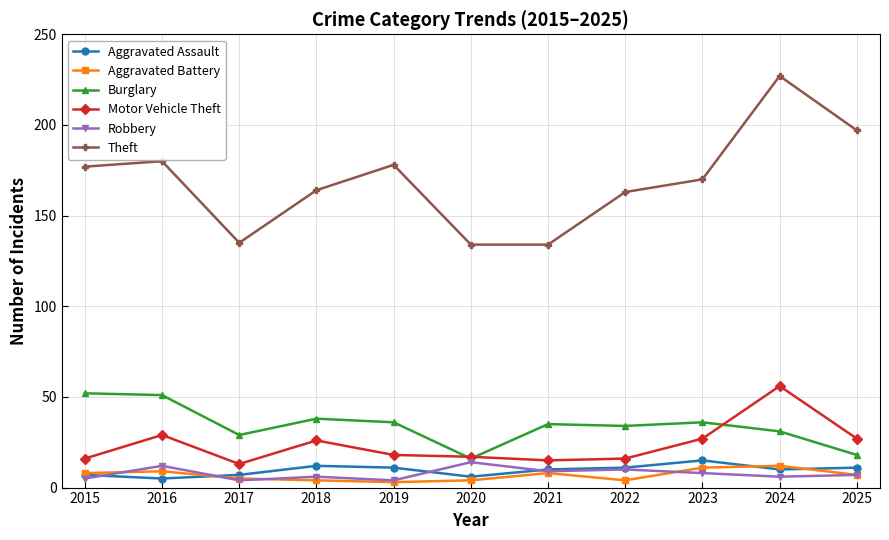

Which series has the largest range (max minus min)?

Theft